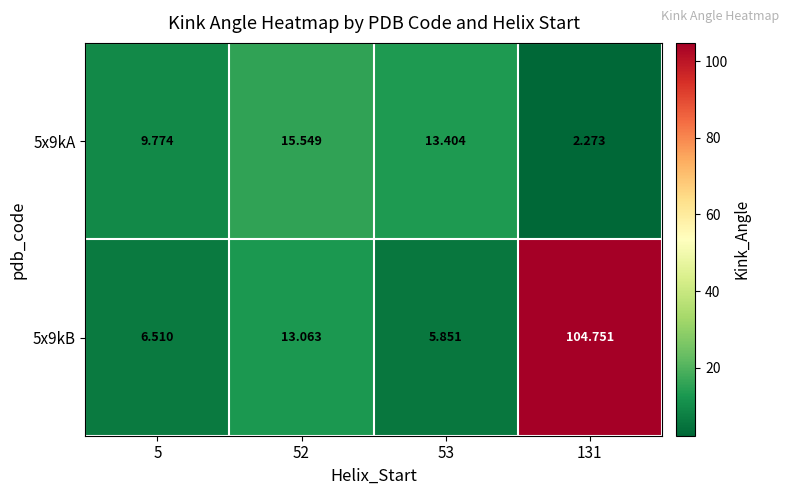

What is the difference between the highest and lowest values at 131?

102.5